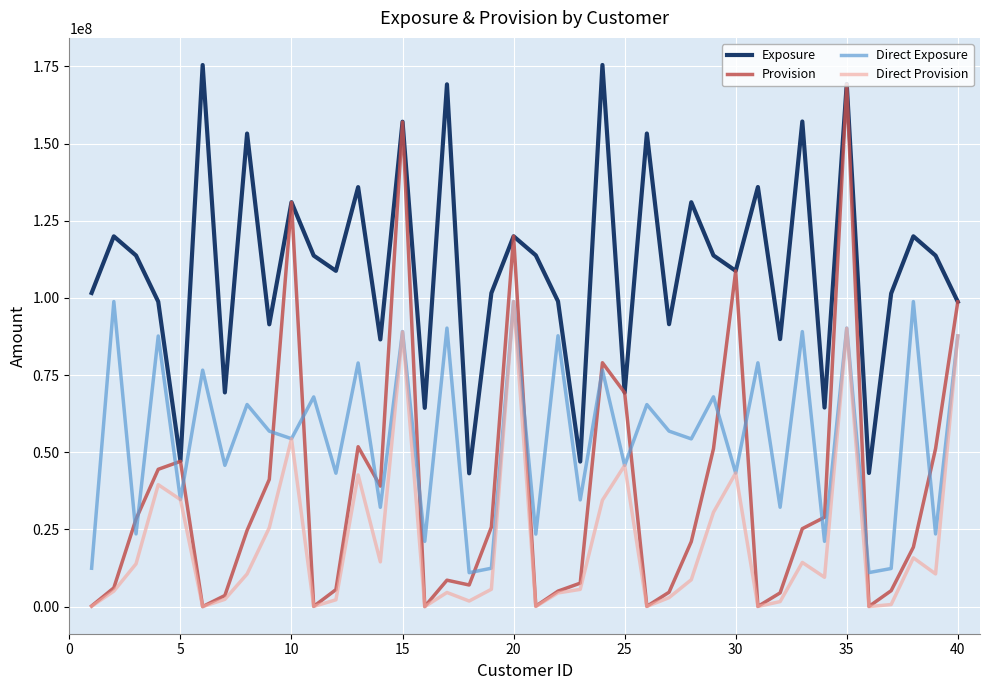

Which series has the widest spread of values?

Provision